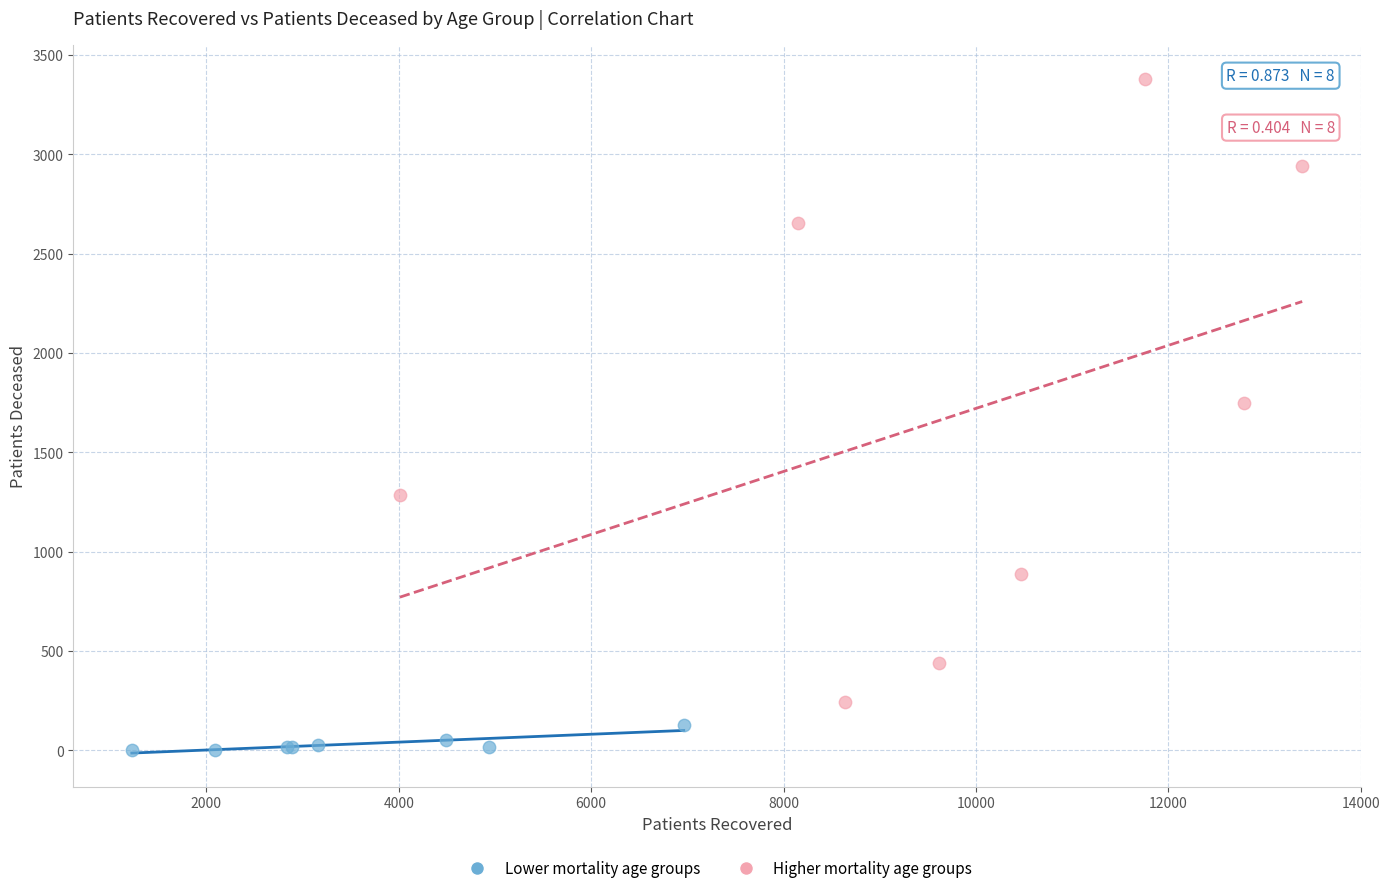

Which series has the largest Y range (max minus min)?

Higher mortality age groups